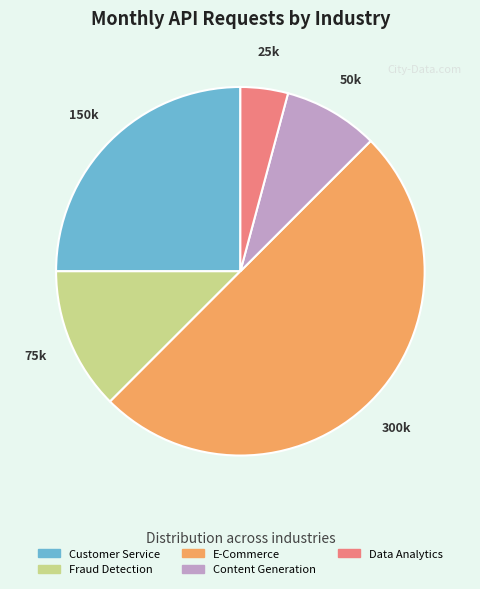

Rank the categories by value from highest to lowest.

E-Commerce, Customer Service, Fraud Detection, Content Generation, Data Analytics